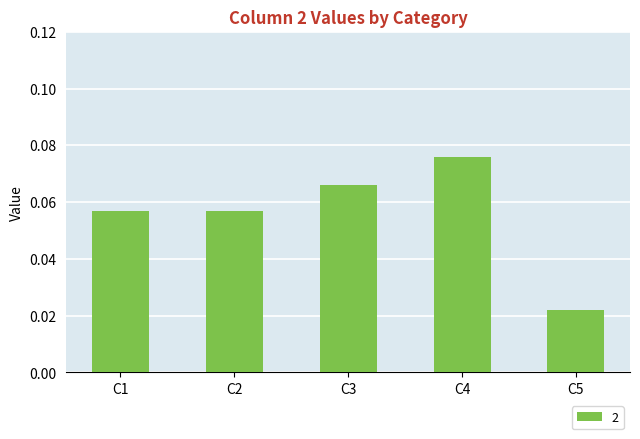

The chart shows a value of 0.0 at C2. True or false?

False